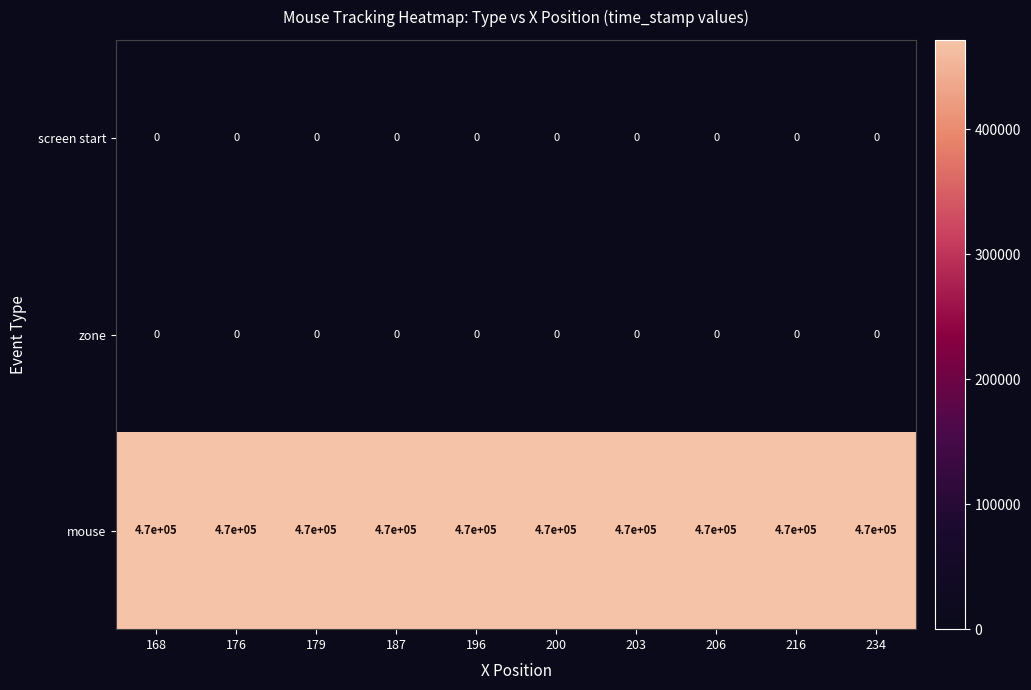

What is the sum of all mouse values?

4700000